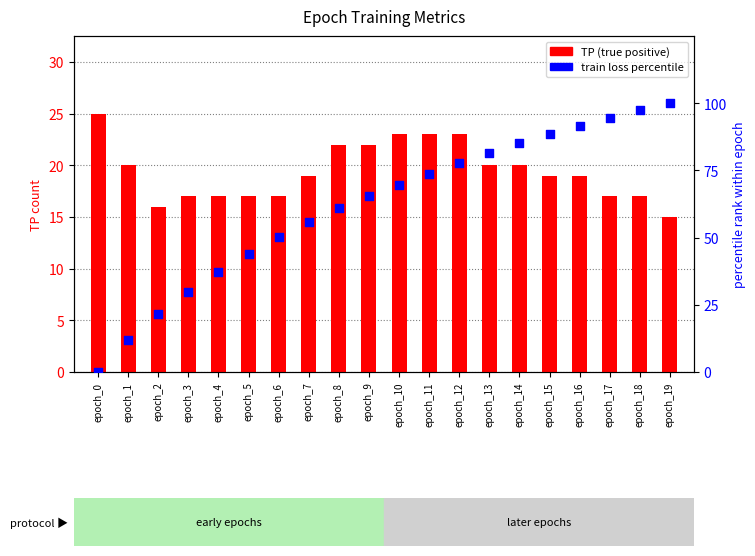

What is the total value across all series at epoch_1?

32.1